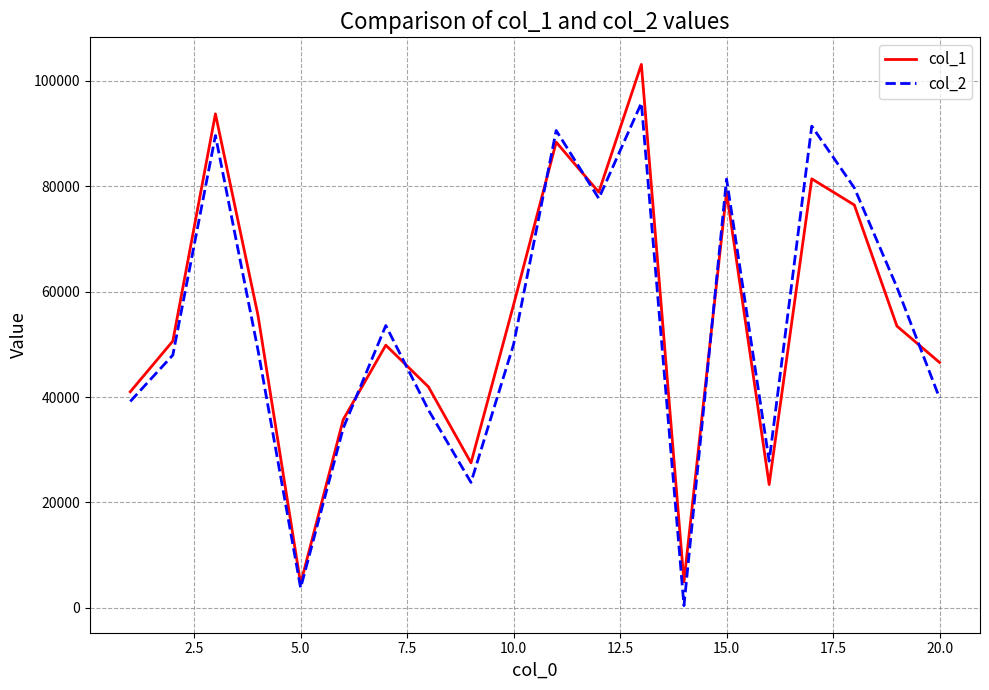

Rank the series by their maximum value, from lowest to highest.

col_2, col_1